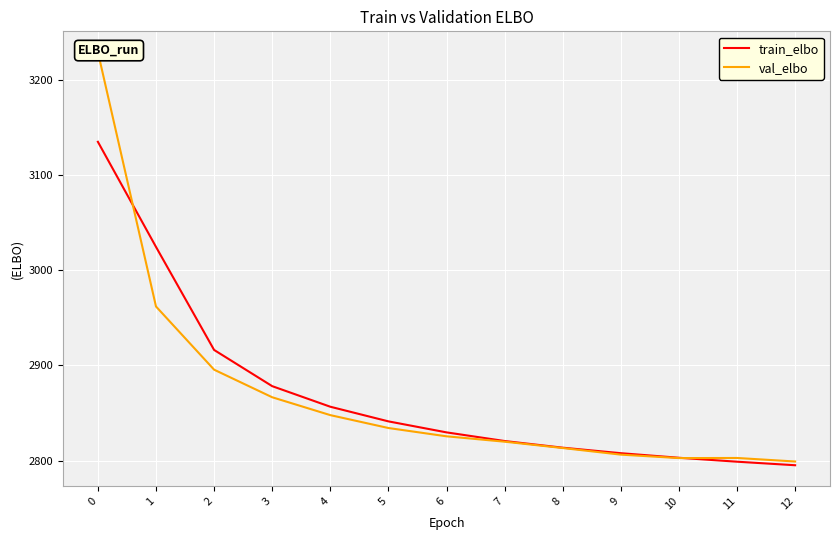

What is the difference between the highest and lowest values at 11?

3.9